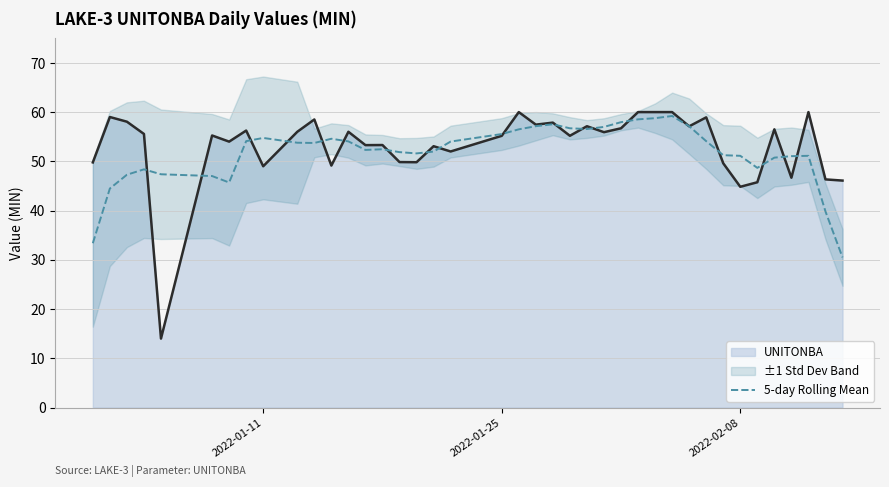

What is the lowest value of the 5-day Rolling Mean series?

30.5